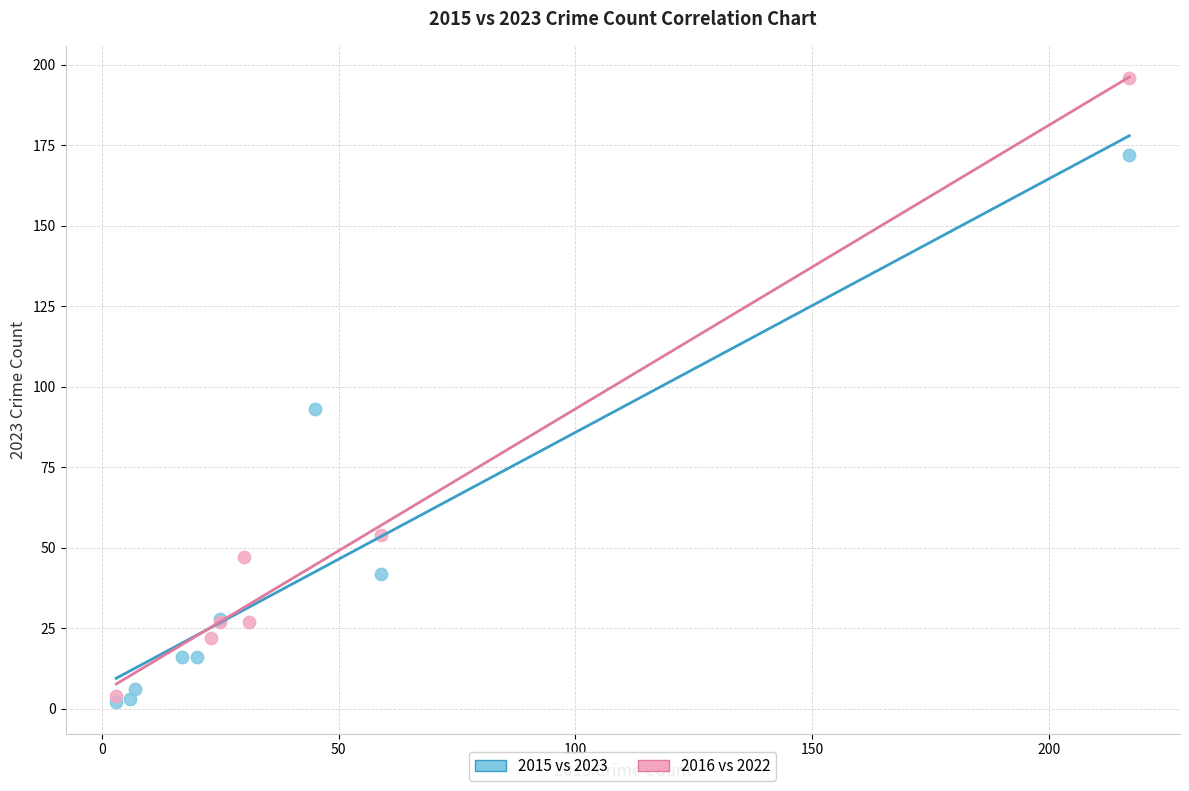

Which series has the largest Y range (max minus min)?

2016 vs 2022